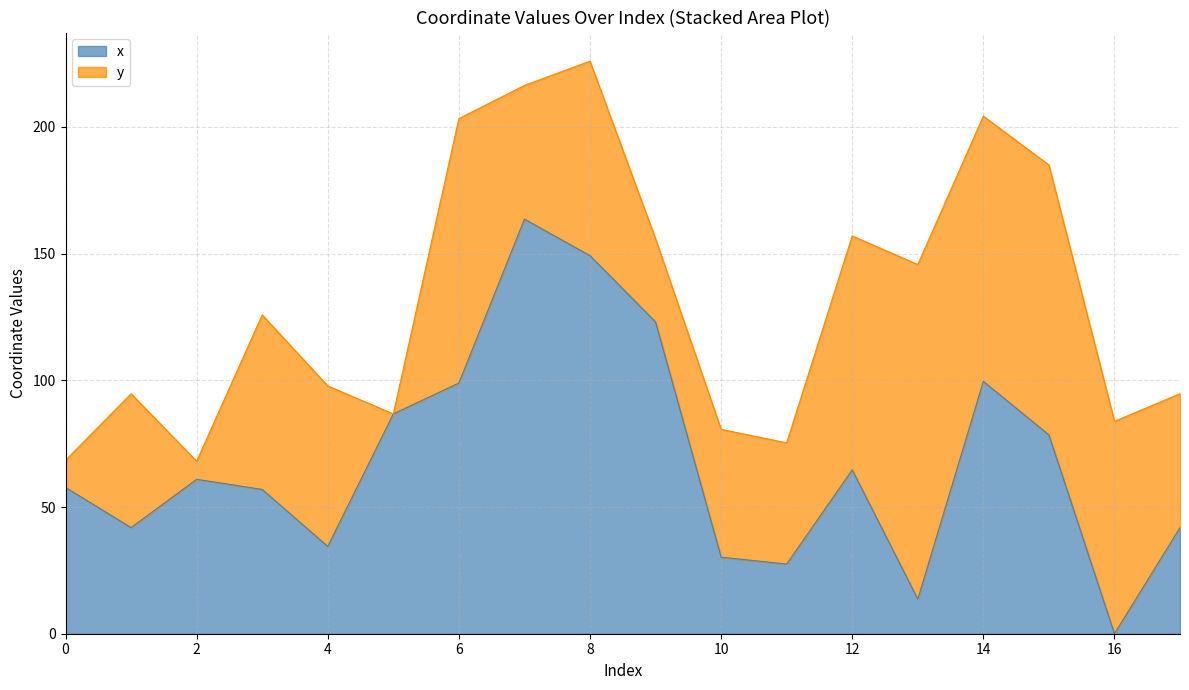

What is the difference between the maximum and minimum values in the x series?

163.6